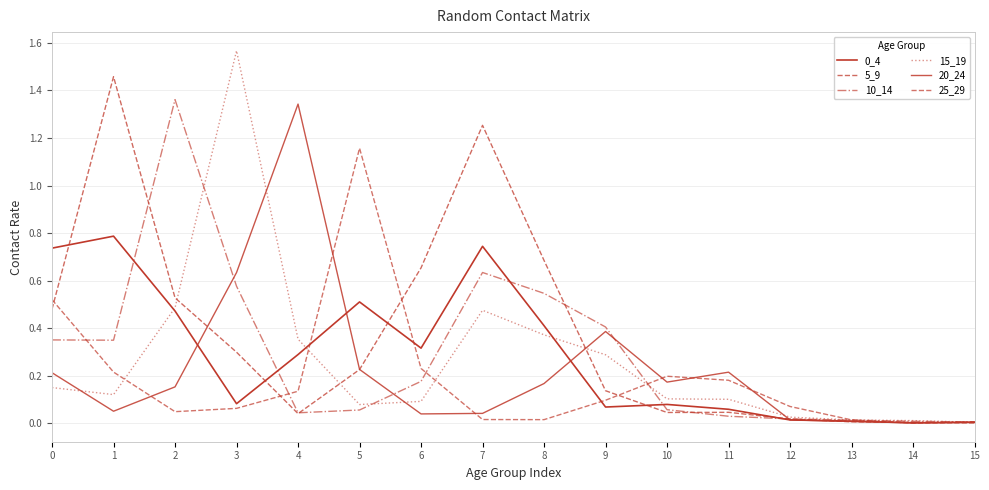

Reading left to right, transcribe all the data shown in this chart.

0_4: 0.7	0.8	0.5	0.1	0.3	0.5	0.3	0.7	0.4	0.1	0.1	0.1	0.0	0.0	0.0	0.0
5_9: 0.5	1.5	0.5	0.3	0.0	0.2	0.7	1.3	0.7	0.1	0.0	0.0	0.0	0.0	0.0	0.0
10_14: 0.4	0.3	1.4	0.6	0.0	0.1	0.2	0.6	0.5	0.4	0.1	0.0	0.0	0.0	0.0	0.0
15_19: 0.2	0.1	0.5	1.6	0.4	0.1	0.1	0.5	0.4	0.3	0.1	0.1	0.0	0.0	0.0	0.0
20_24: 0.2	0.1	0.2	0.6	1.3	0.2	0.0	0.0	0.2	0.4	0.2	0.2	0.0	0.0	0.0	0.0
25_29: 0.5	0.2	0.0	0.1	0.1	1.2	0.2	0.0	0.0	0.1	0.2	0.2	0.1	0.0	0.0	0.0